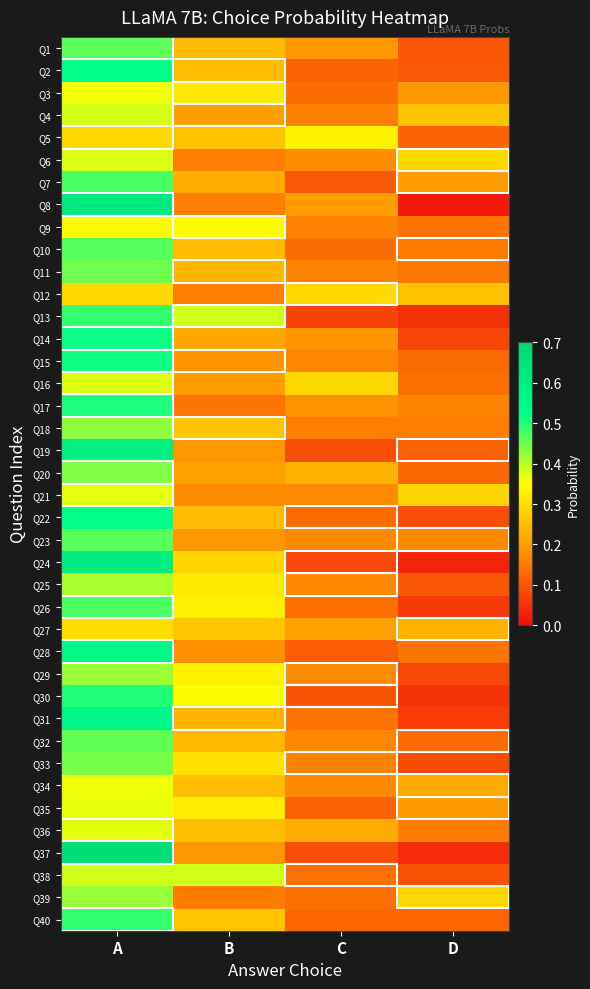

Between D and B, which is larger?

B